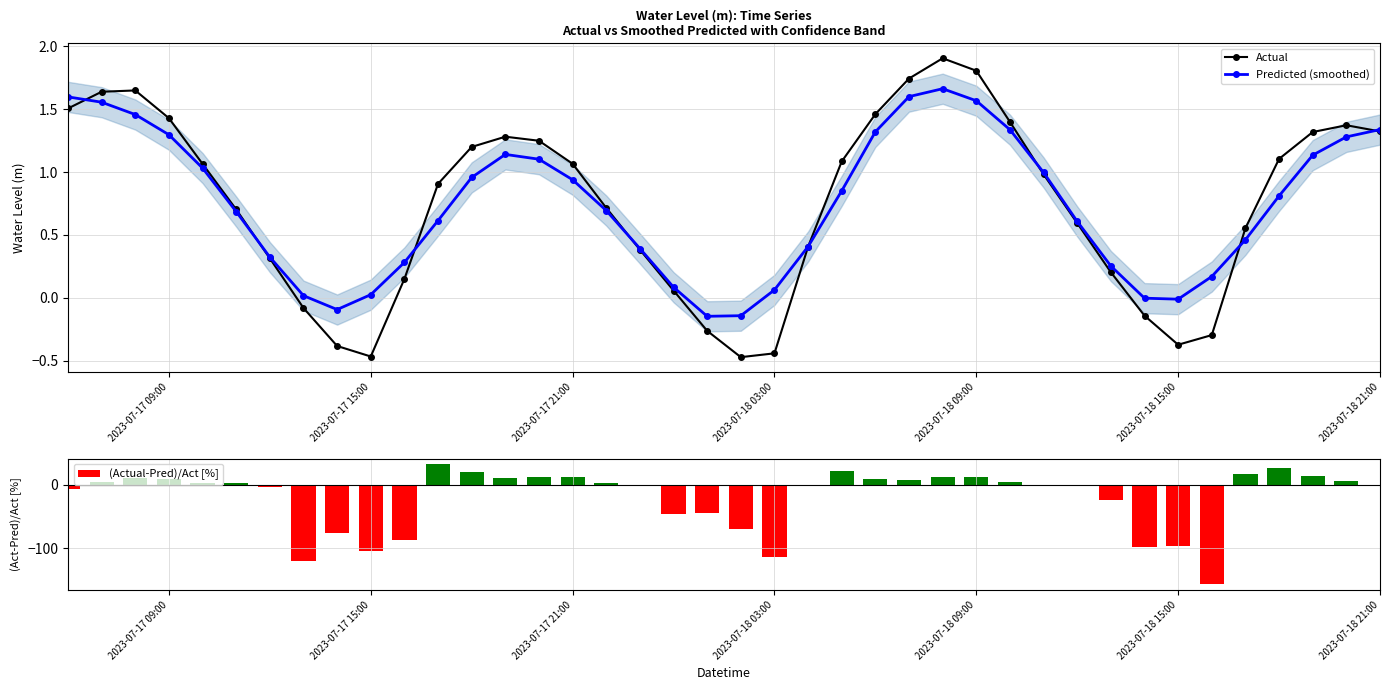

Reading left to right, extract all data points from this chart.

Actual: 1.5	1.6	1.6	1.4	1.1	0.7	0.3	-0.1	-0.4	-0.5	0.1	0.9	1.2	1.3	1.2	1.1	0.7	0.4	0.1	-0.3	-0.5	-0.4	0.4	1.1	1.5	1.7	1.9	1.8	1.4	1.0	0.6	0.2	-0.1	-0.4	-0.3	0.6	1.1	1.3	1.4	1.3
Predicted (smoothed): 1.6	1.6	1.5	1.3	1.0	0.7	0.3	0.0	-0.1	0.0	0.3	0.6	1.0	1.1	1.1	0.9	0.7	0.4	0.1	-0.1	-0.1	0.1	0.4	0.9	1.3	1.6	1.7	1.6	1.3	1.0	0.6	0.3	-0.0	-0.0	0.2	0.5	0.8	1.1	1.3	1.3
(Actual-Pred)/Act [%]: -6.1	5.1	11.6	9.2	3.1	2.4	-3.1	-120.2	-75.5	-105.3	-87.4	32.2	20.2	11.0	11.8	11.9	2.9	-2.3	-45.6	-43.9	-69.8	-114.1	-0.3	21.6	9.6	8.3	12.7	13.2	4.4	-1.5	-2.2	-24.4	-97.6	-96.9	-156.9	16.7	26.7	14.0	6.7	-1.1